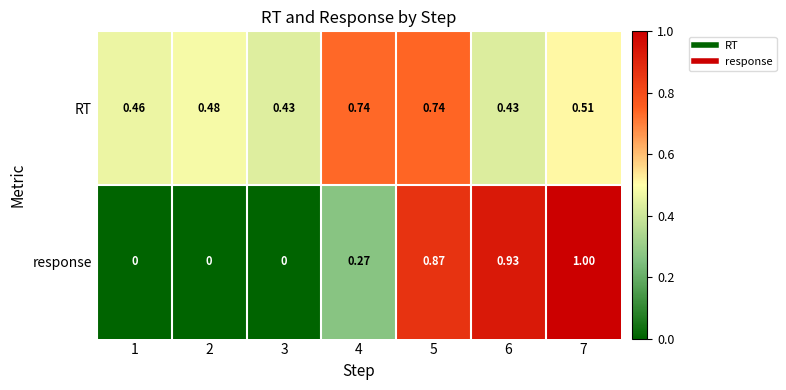

Count the number of categories in the chart.

7